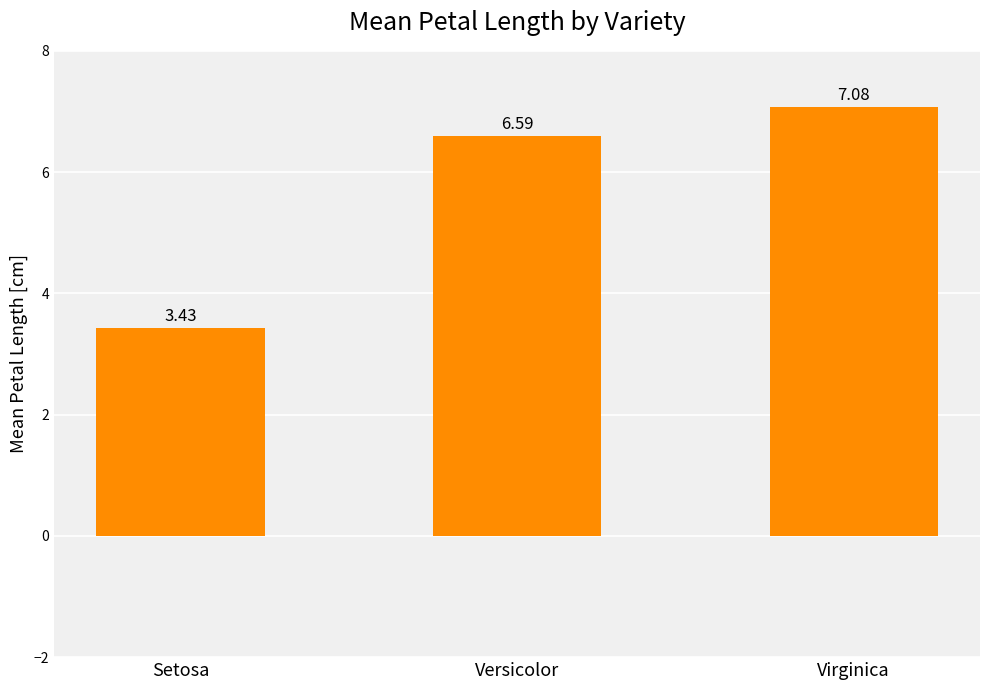

The value at Virginica is 10.7. True or false?

False